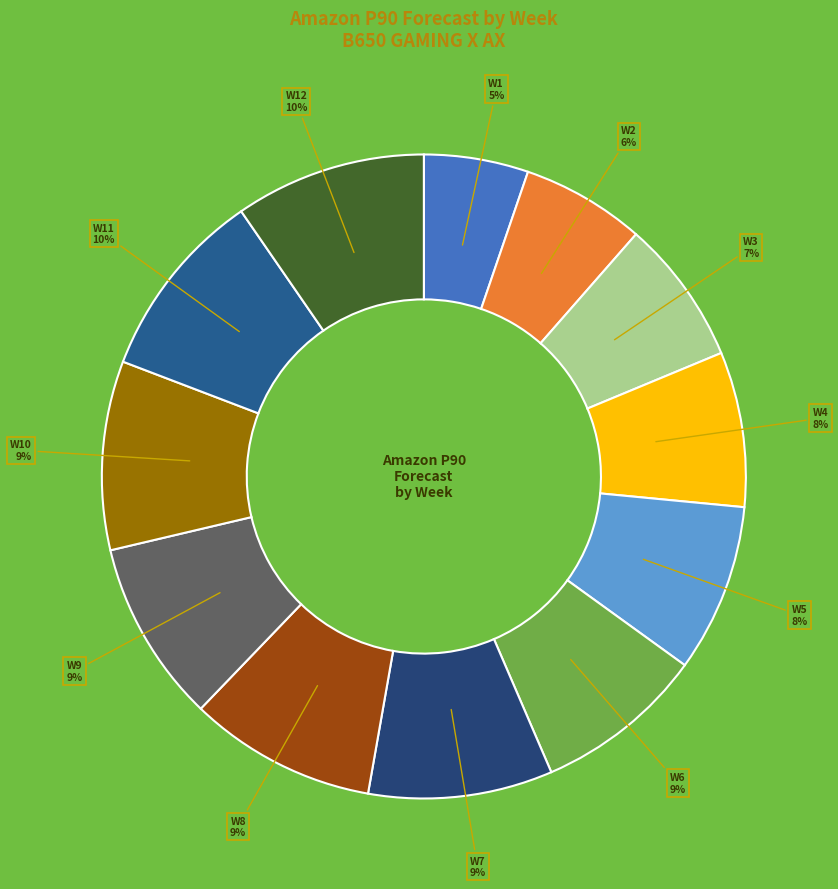

How many slices are in this pie chart?

12